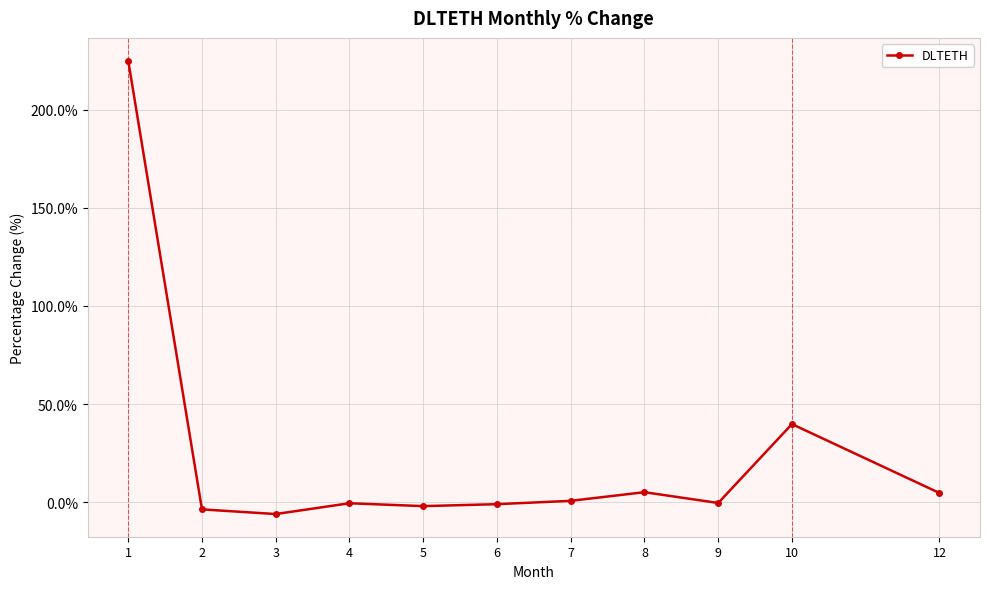

Does the chart have visible grid lines?

Yes